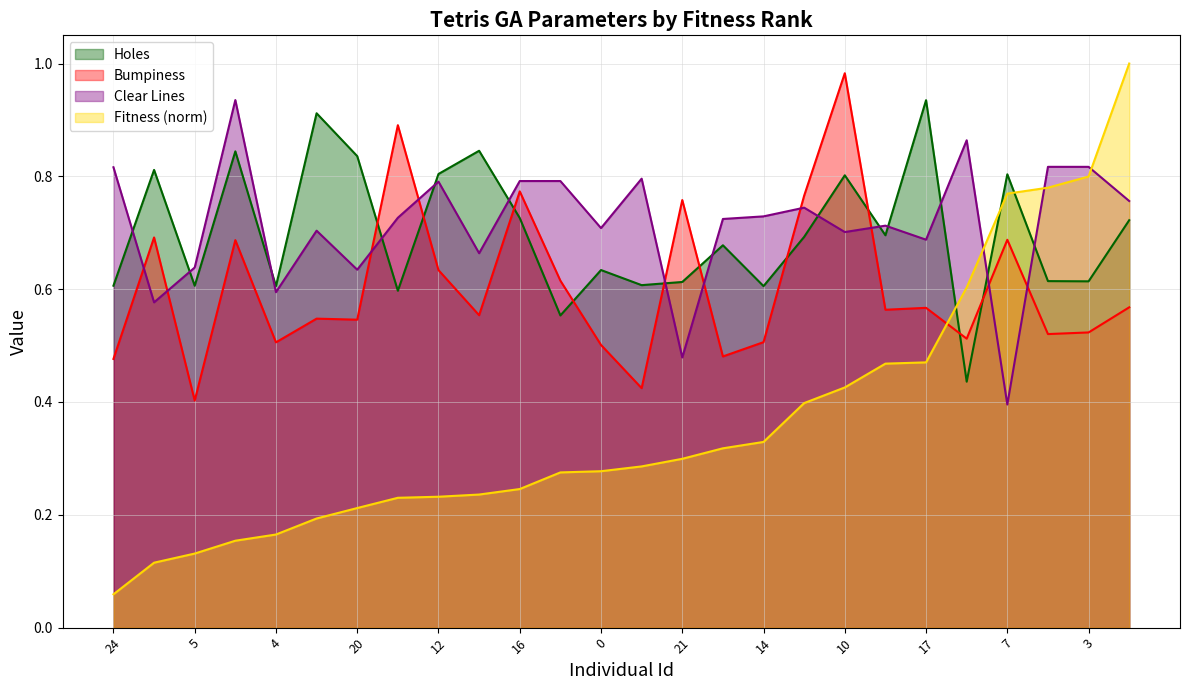

What is the label of the 7th point from the left?

20